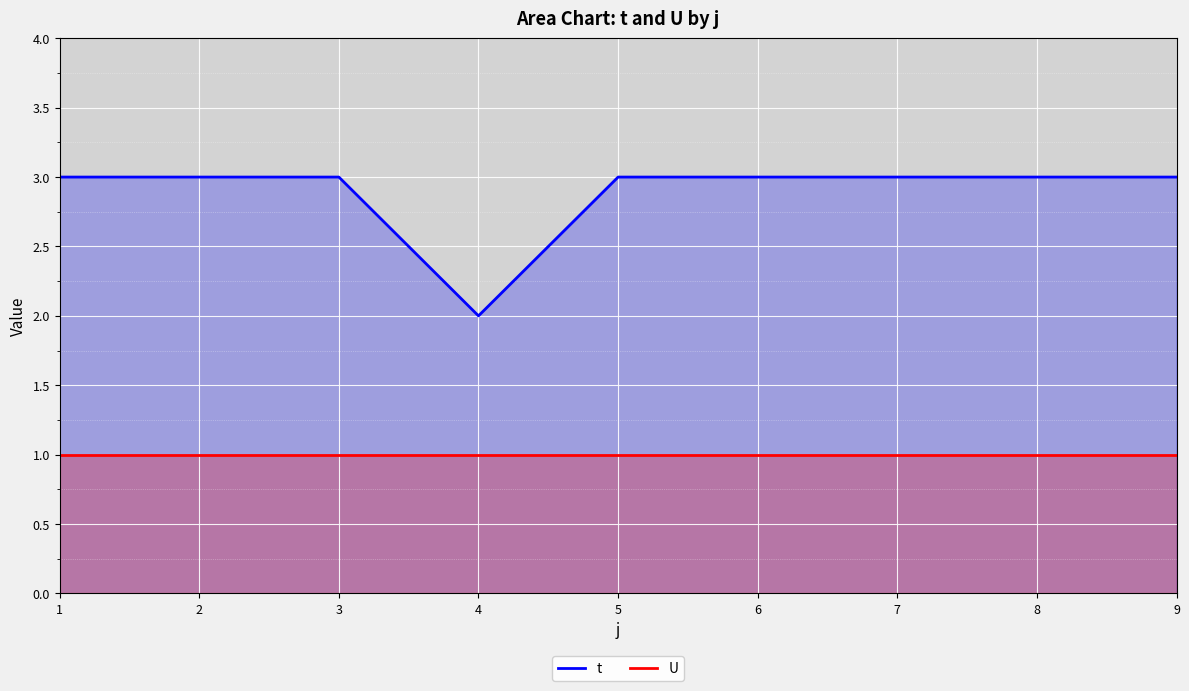

Reading left to right, transcribe all the data shown in this chart.

t: 1=3	2=3	3=3	4=2	5=3	6=3	7=3	8=3	9=3
U: 1=1	2=1	3=1	4=1	5=1	6=1	7=1	8=1	9=1